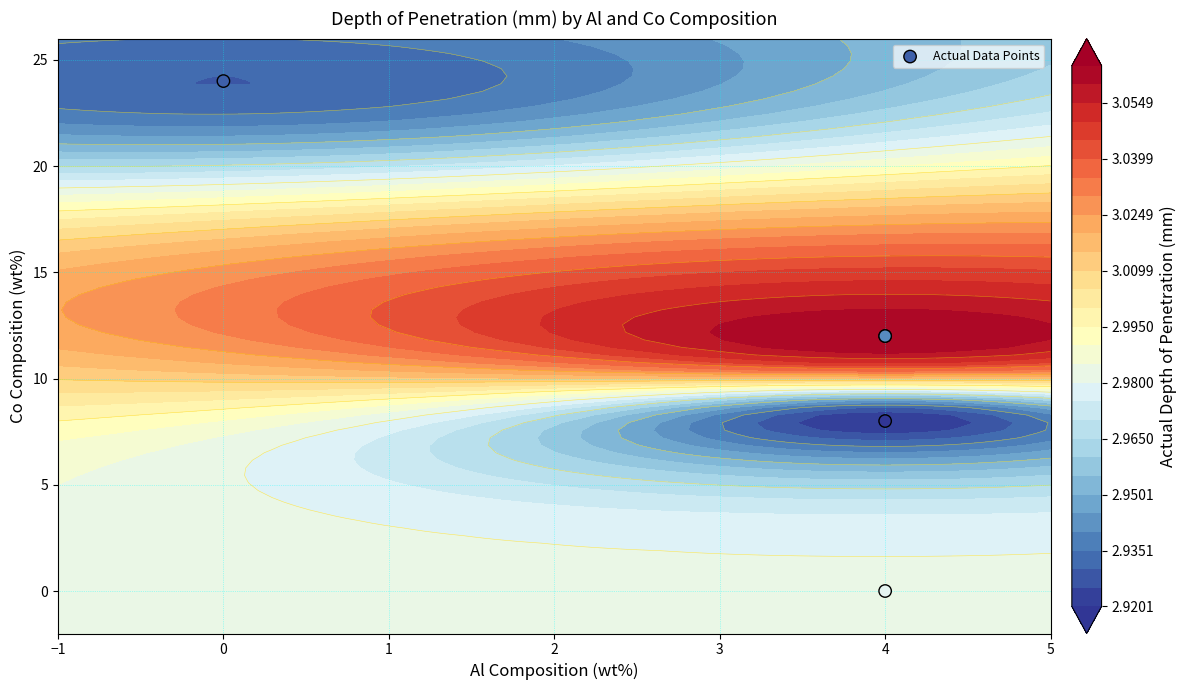

What is the difference between the second highest and minimum values?

12